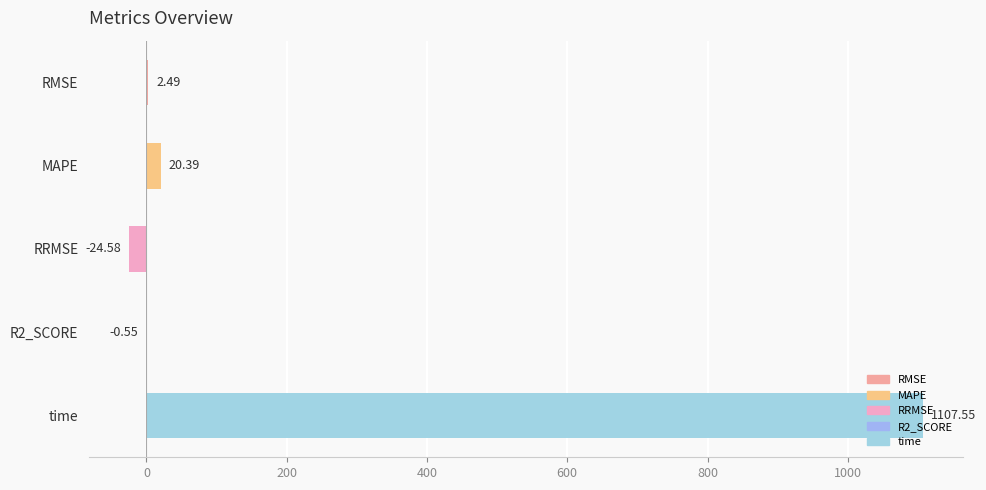

Which category has the highest value across all series?

time